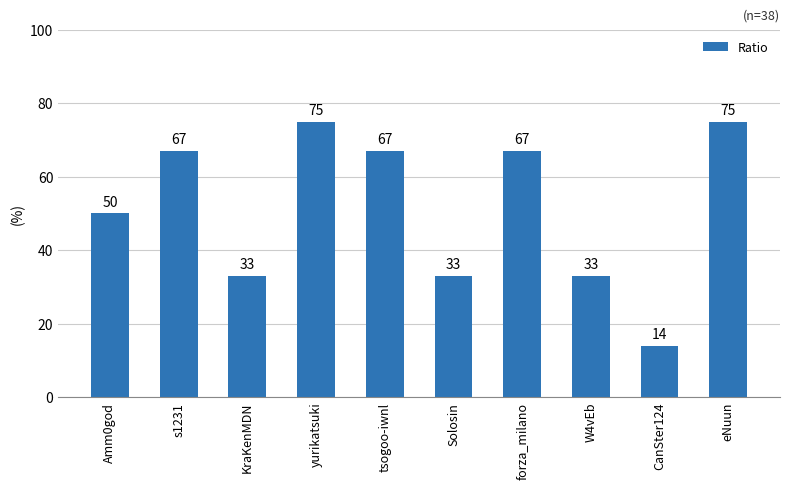

What is the greatest value displayed?

75